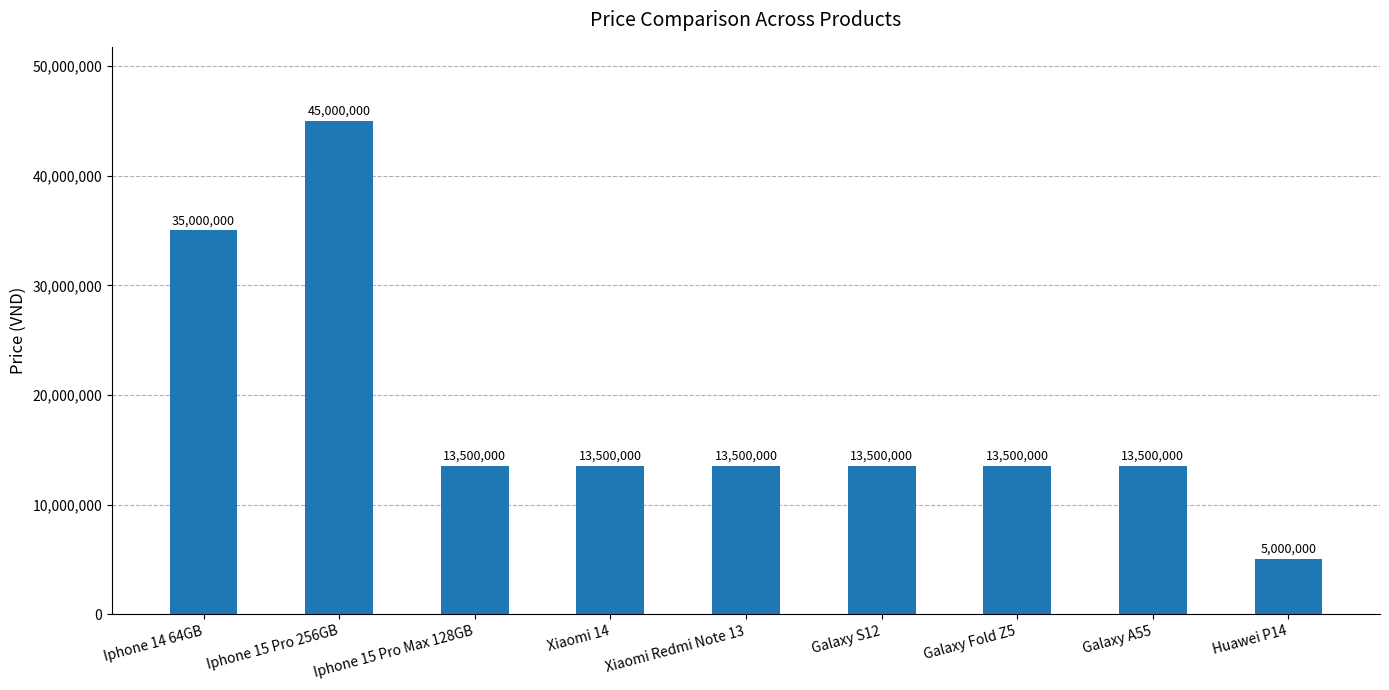

What is the maximum value shown in the chart?

45000000